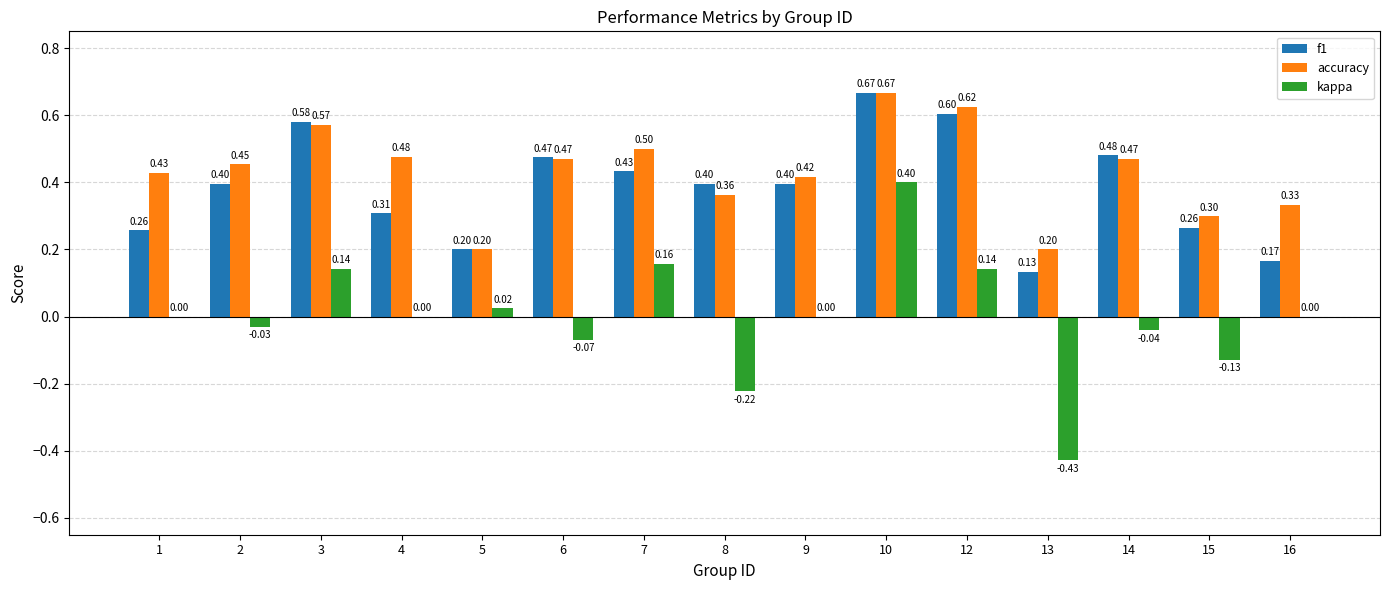

Is the value of f1 at 16 greater than the value of kappa at 12?

Yes